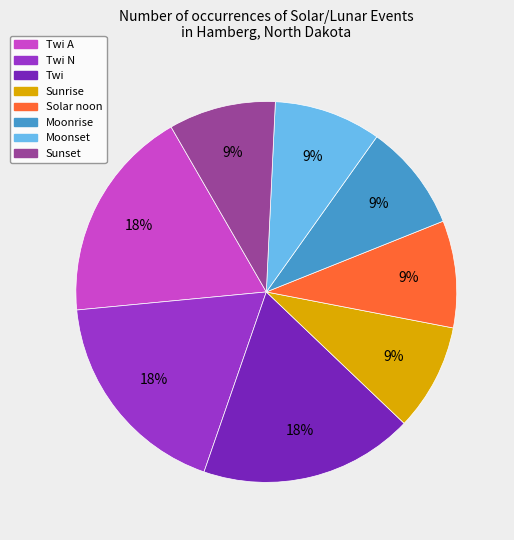

To the nearest percent, what is the combined percentage of Twi and Solar noon?

27%